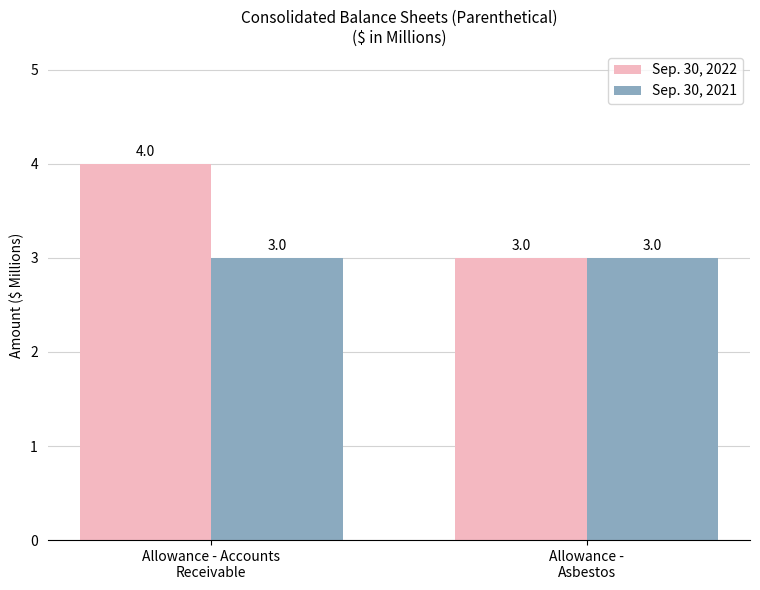

Does the chart contain stacked bars?

No